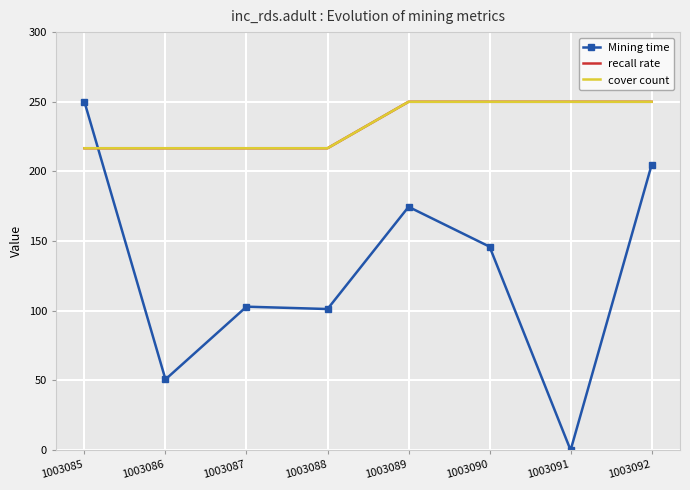

Which series changed the most between 1003089 and 1003091?

Mining time